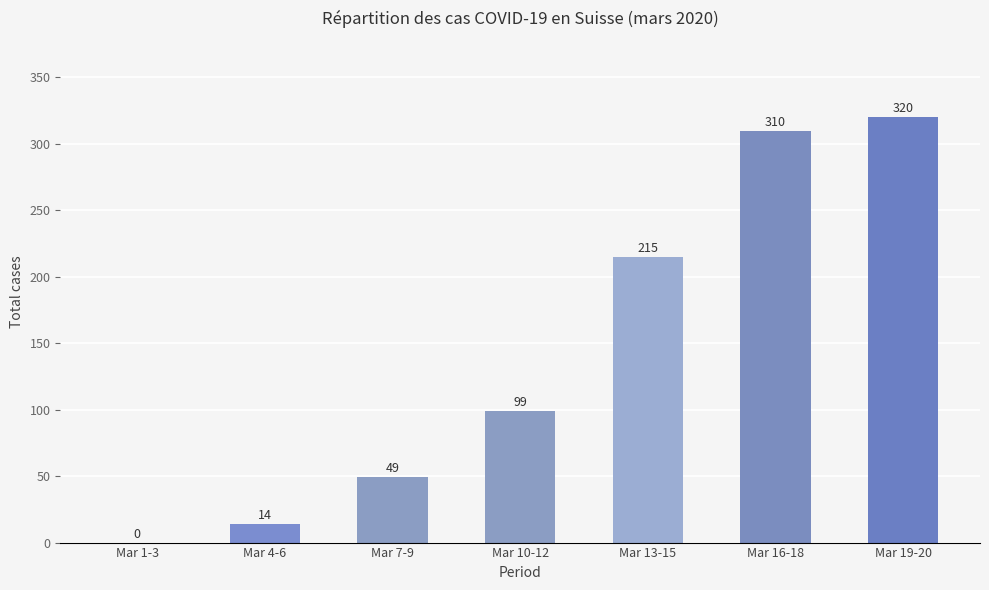

Where is the data nearest to the value 160?

Mar 13-15